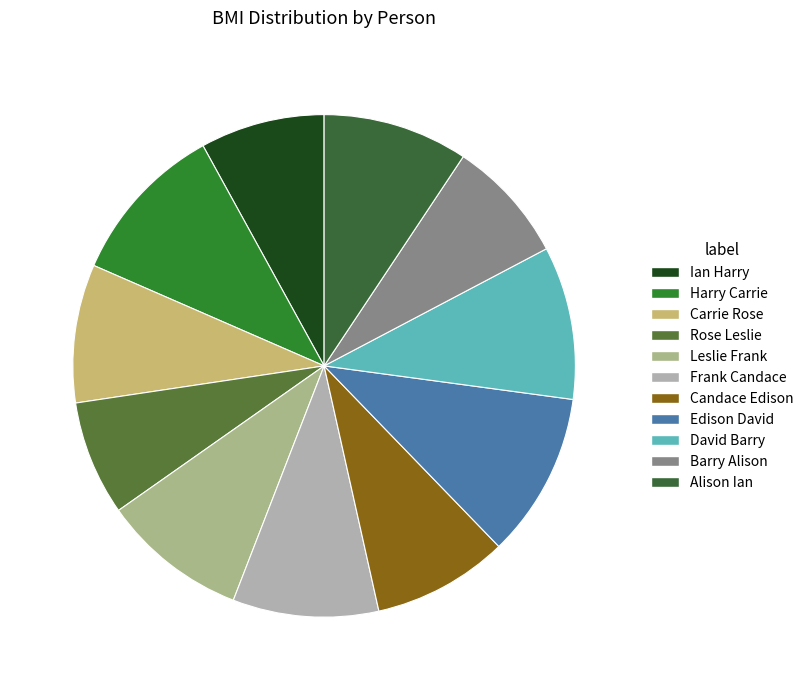

Do Leslie Frank and Alison Ian together represent more than half of the pie?

No